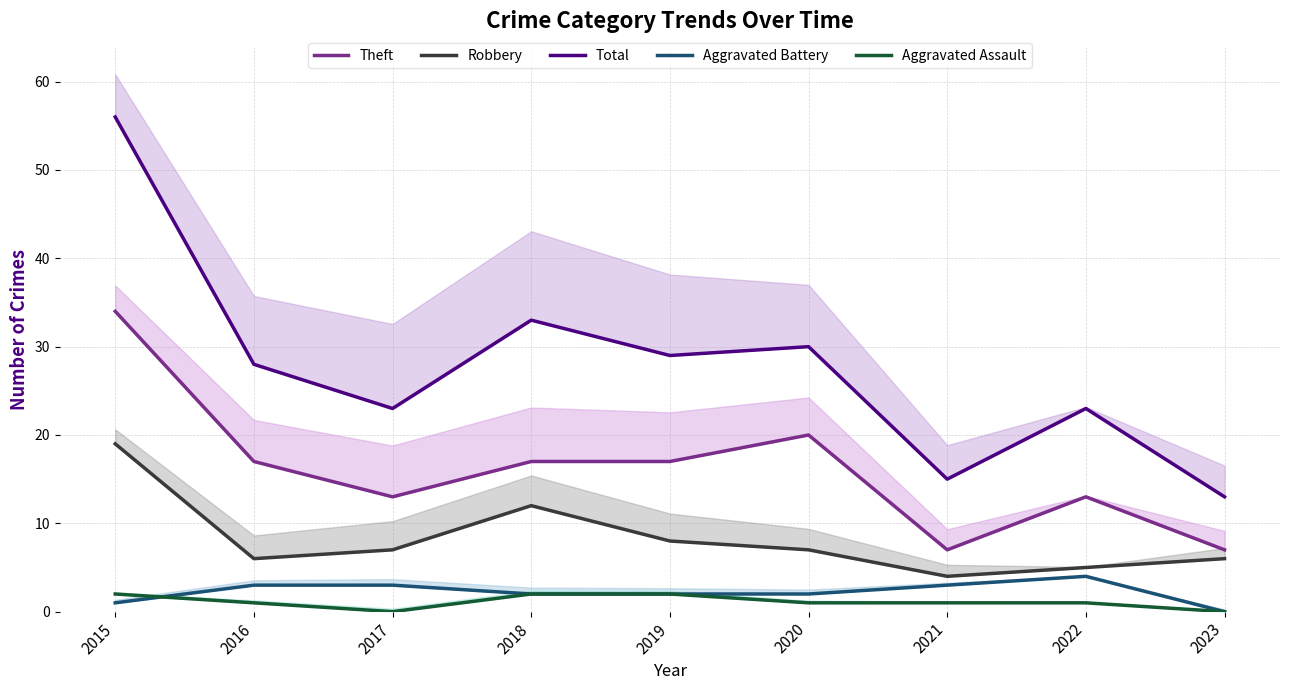

At which label does Robbery reach its minimum?

2021